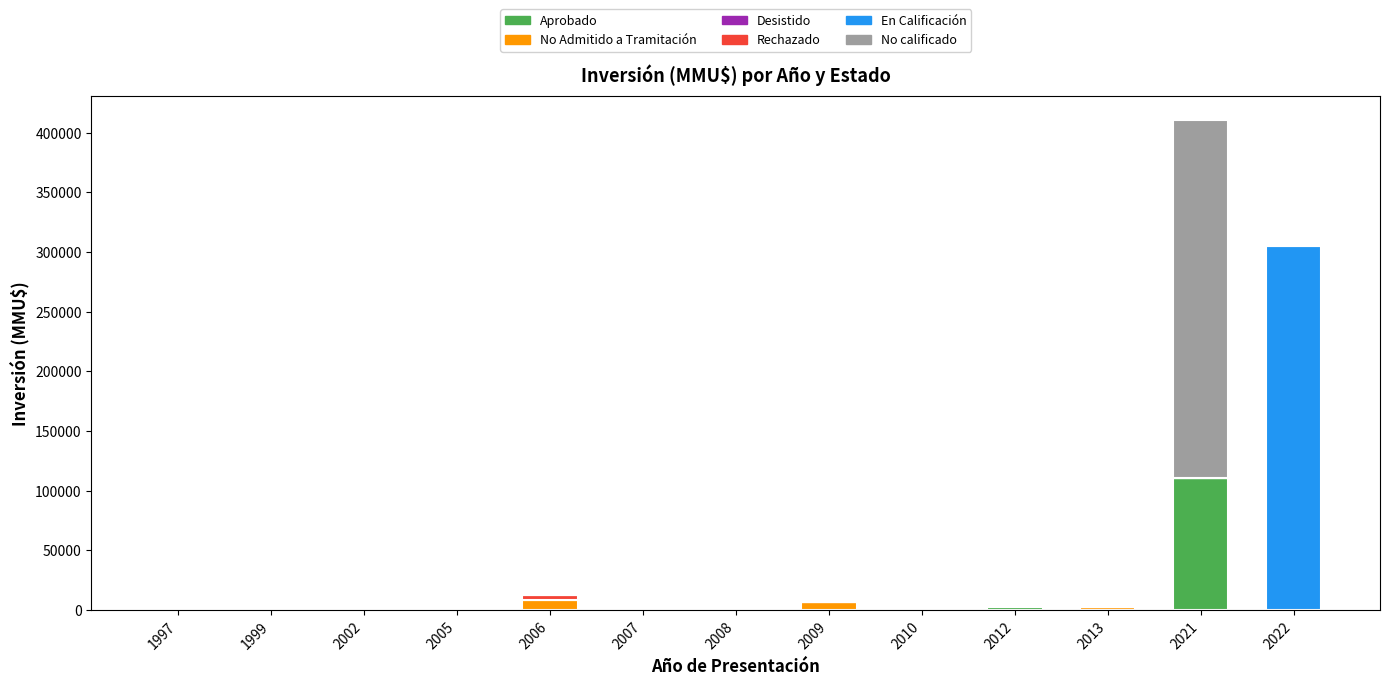

The value of Aprobado at 2021 is 110320. True or false?

True